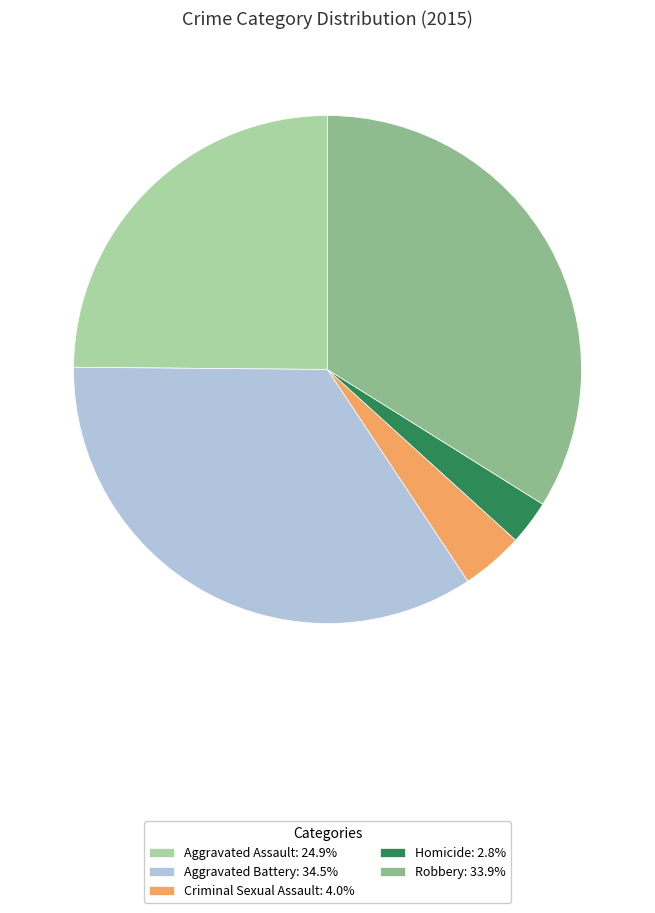

What is the ratio of the value at Robbery: 33.9% to the value at Criminal Sexual Assault: 4.0%?

8.6